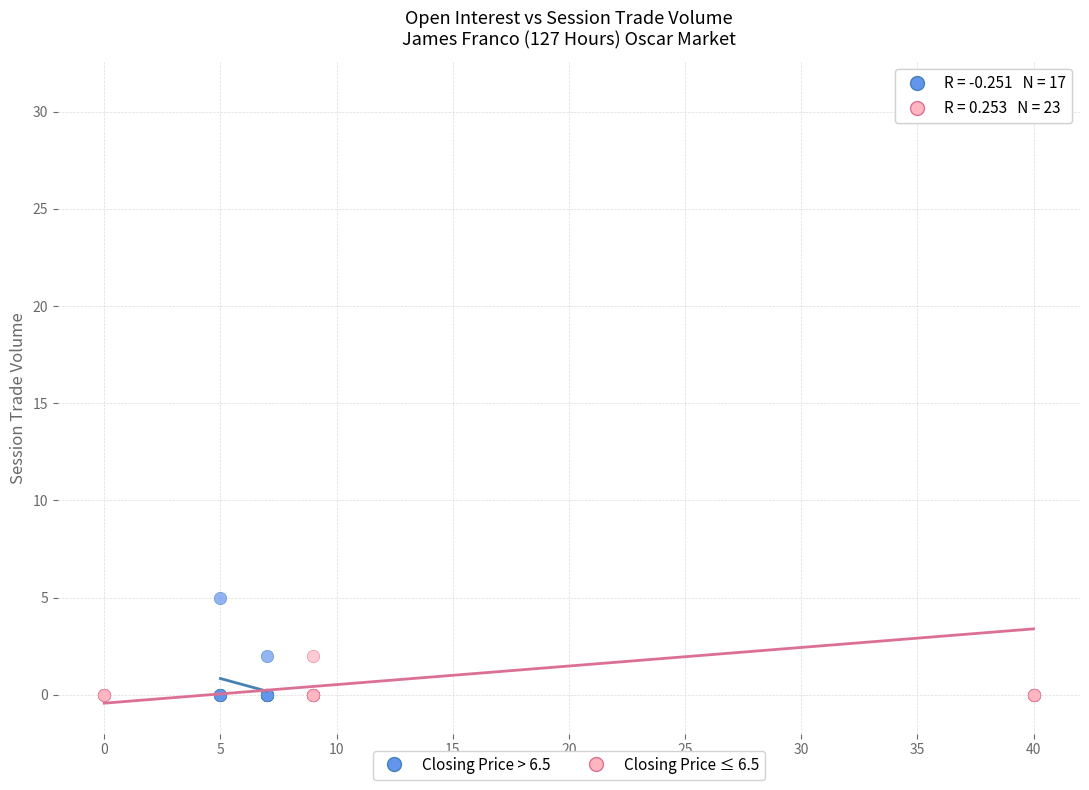

Which series contains the highest Y value?

Closing Price ≤ 6.5